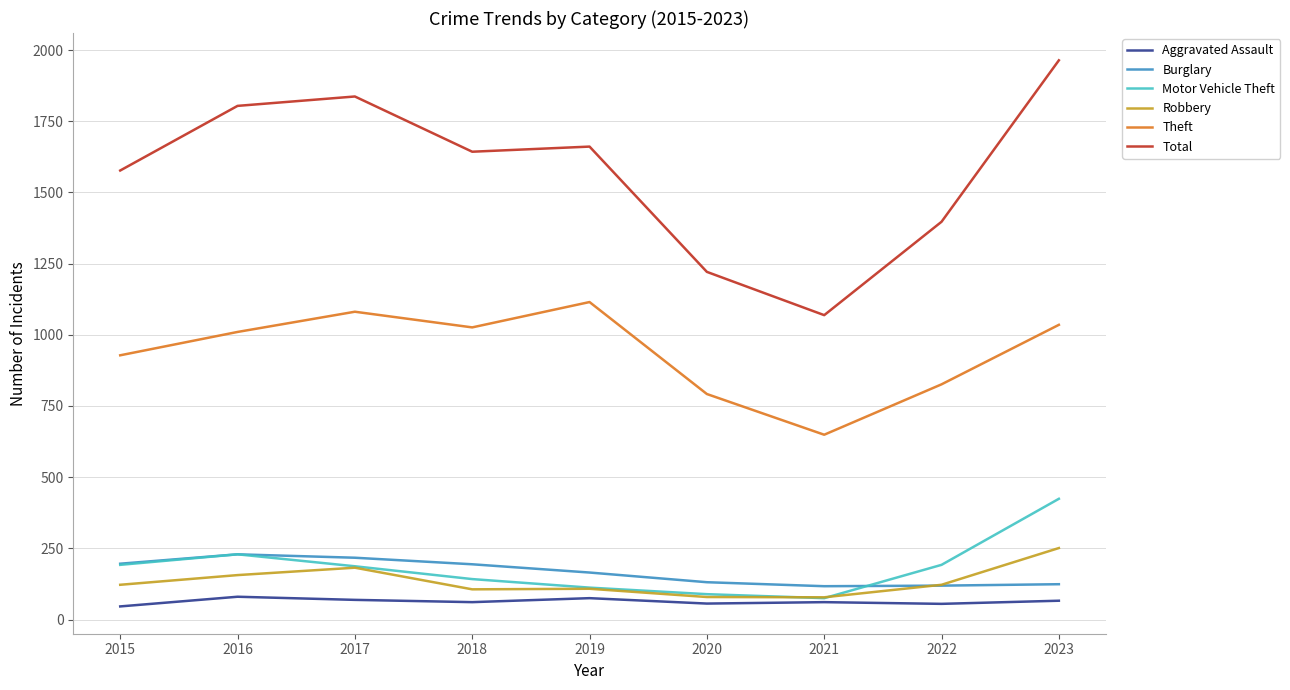

Where is Motor Vehicle Theft nearest to the value 249?

2016